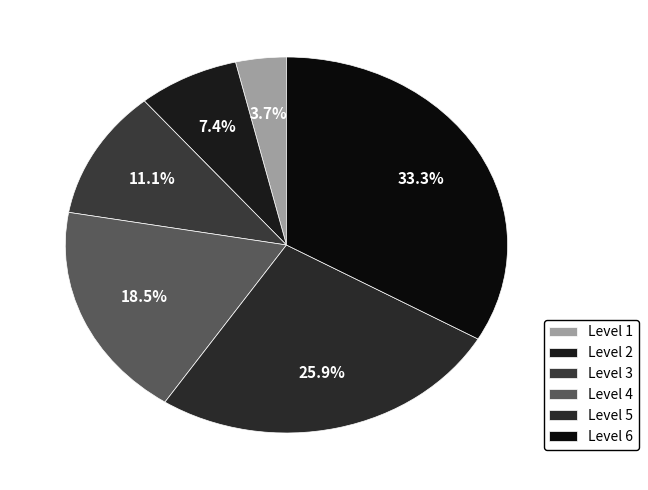

What is the largest slice in the pie chart?

Level 6